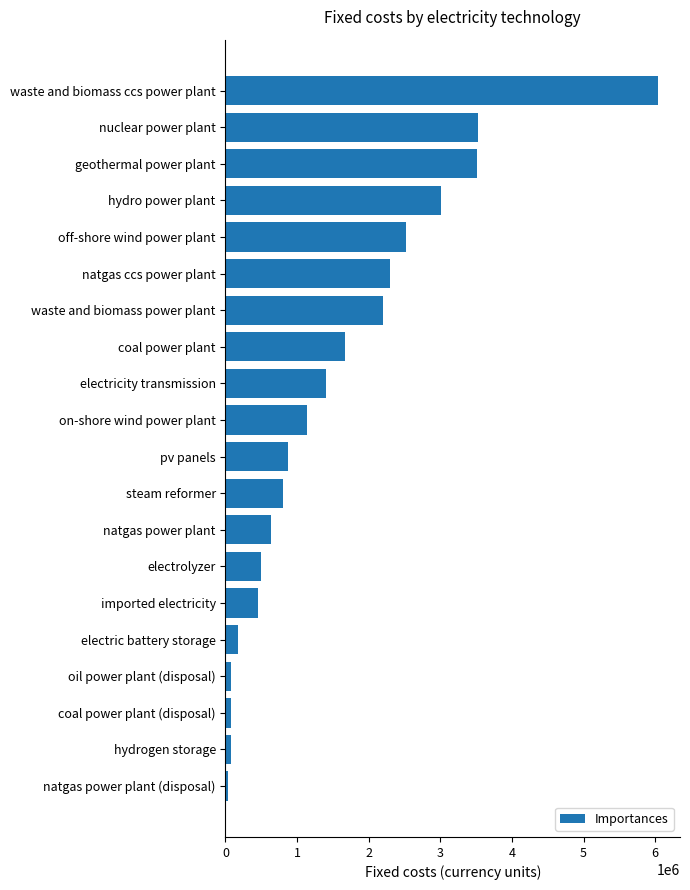

Is it true that the value at hydro power plant is 3941227.1?

False